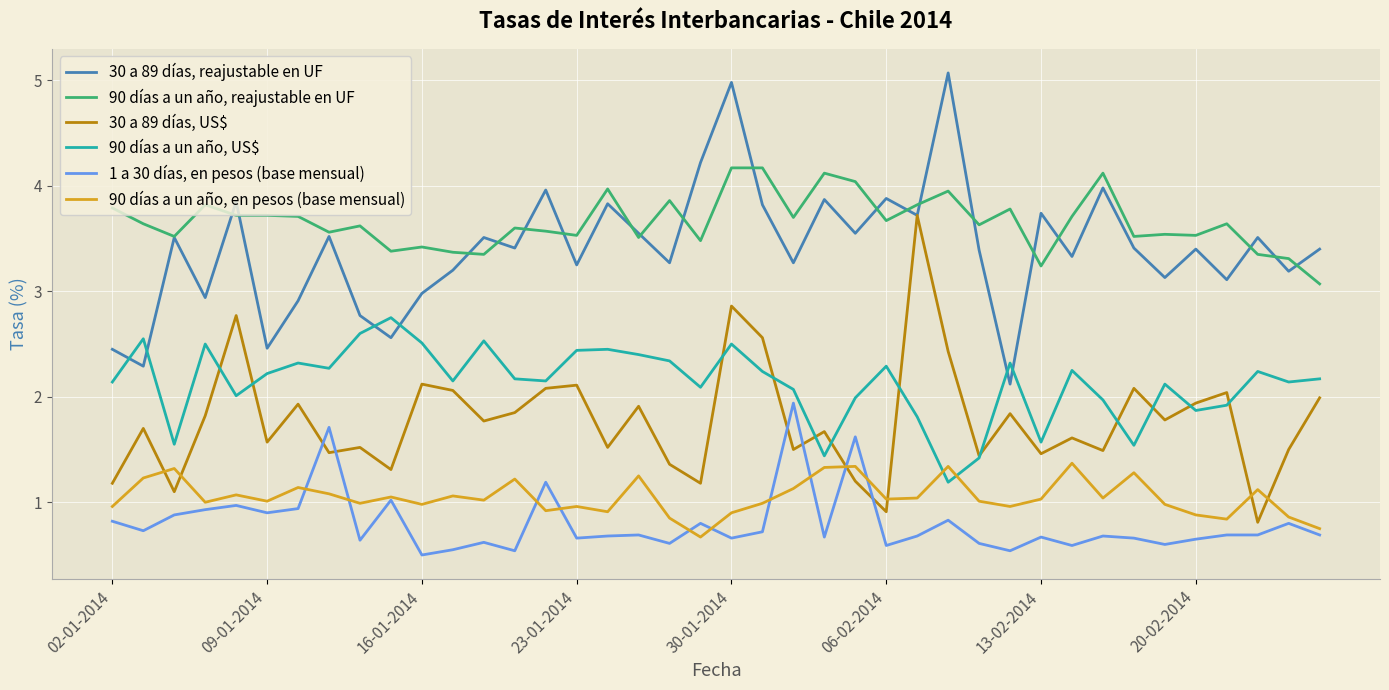

Which series has the largest total across all categories?

90 días a un año, reajustable en UF